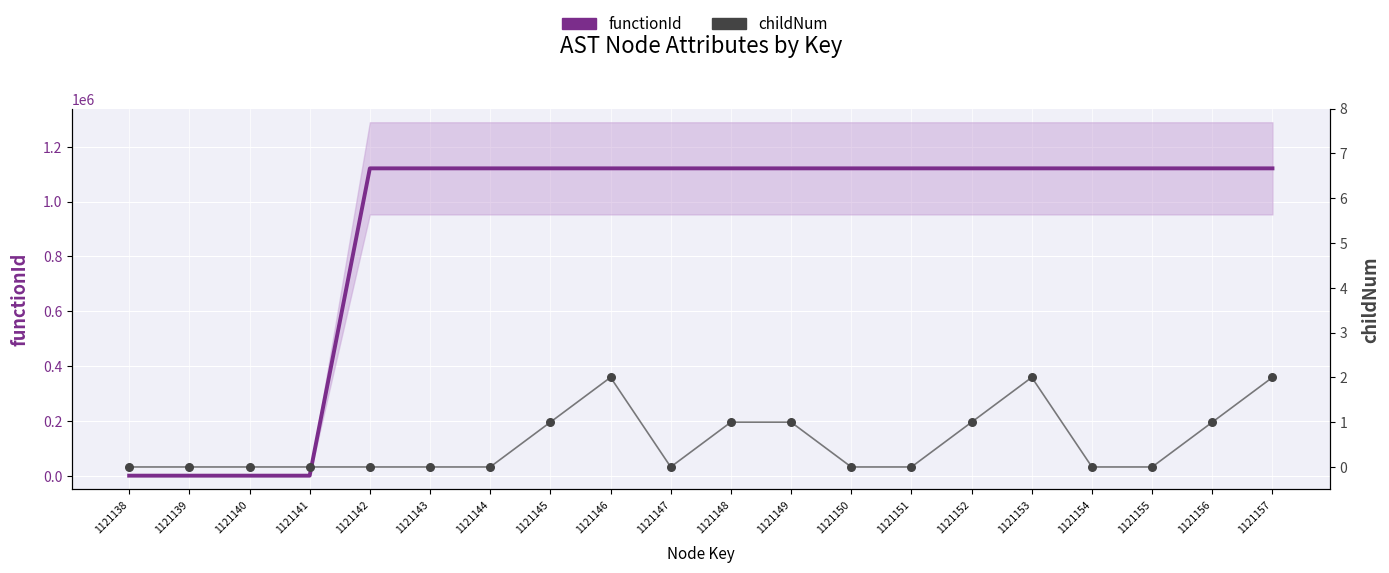

Which series contains the highest Y value?

functionId